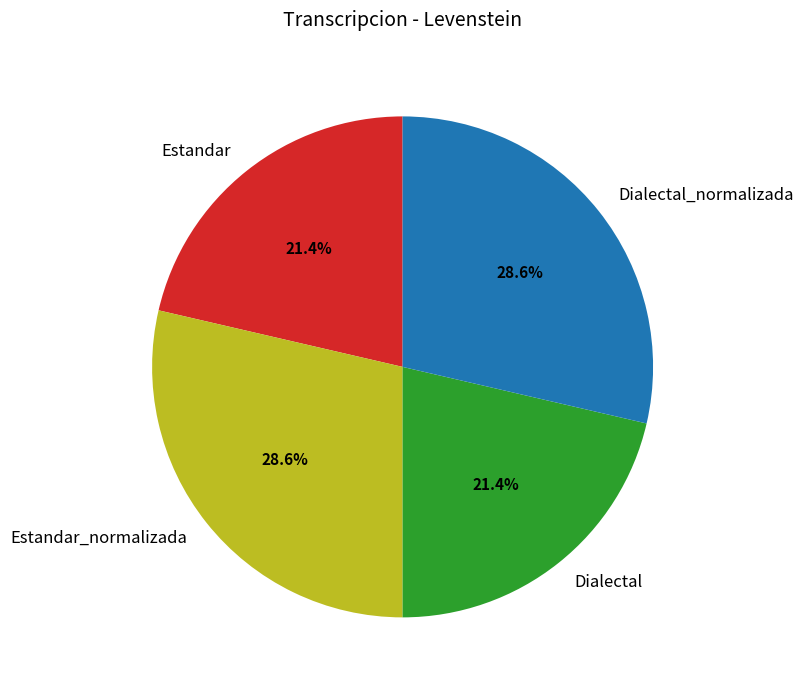

To the nearest percent, what percentage of the pie is Estandar_normalizada?

29%